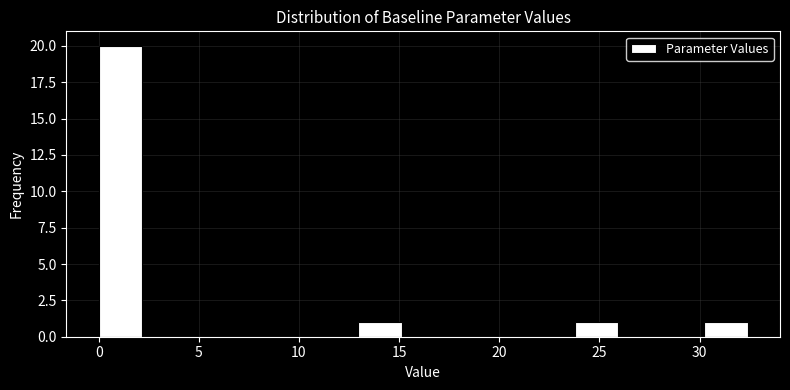

Which range on the x-axis has the tallest bar?

0.0 to 2.0